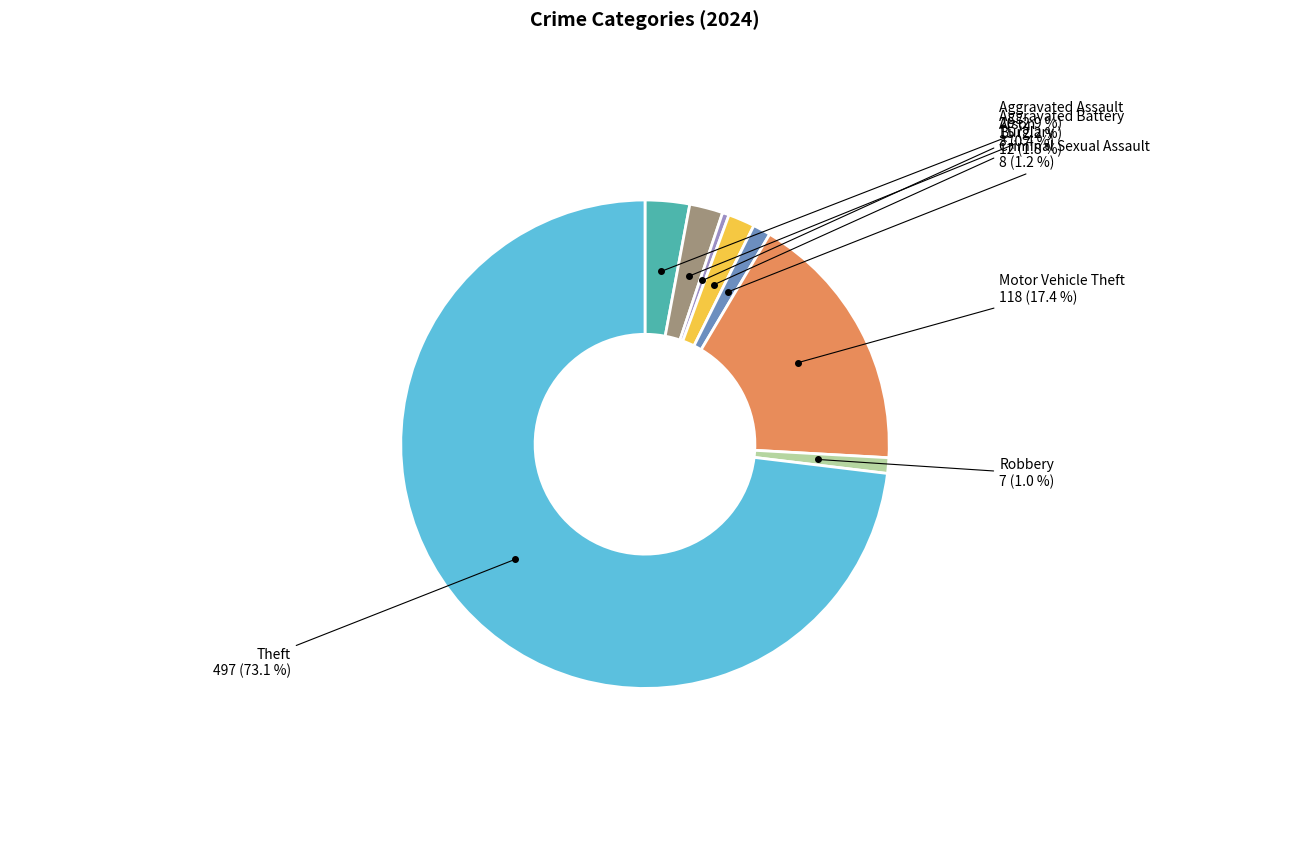

Is there any slice that represents more than half of the pie?

Yes